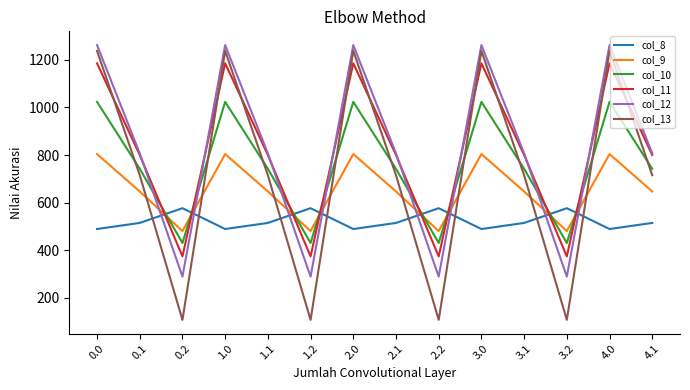

True or false: col_13 has a value of 1237.4 at 4.0.

True